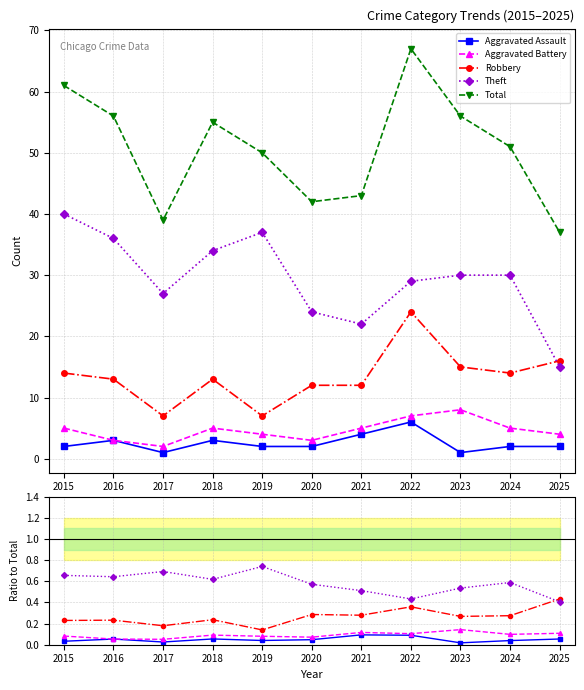

At how many categories does at least one series exceed 24?

11